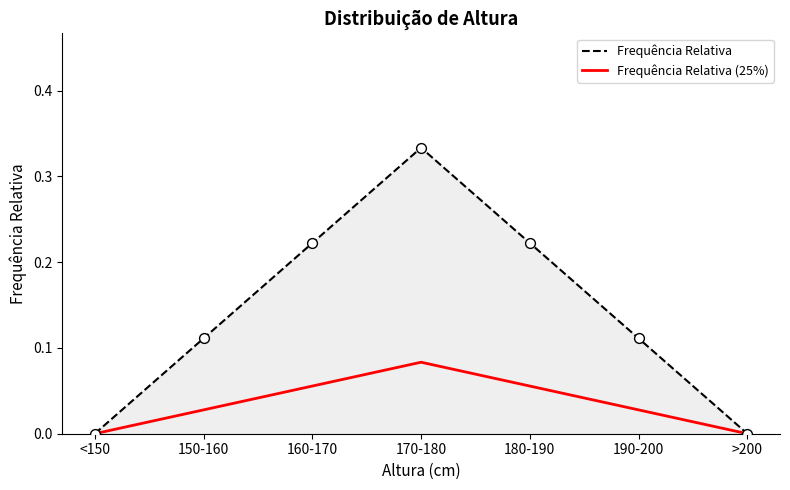

What are all the series names shown in the legend?

Frequência Relativa, Frequência Relativa (25%)